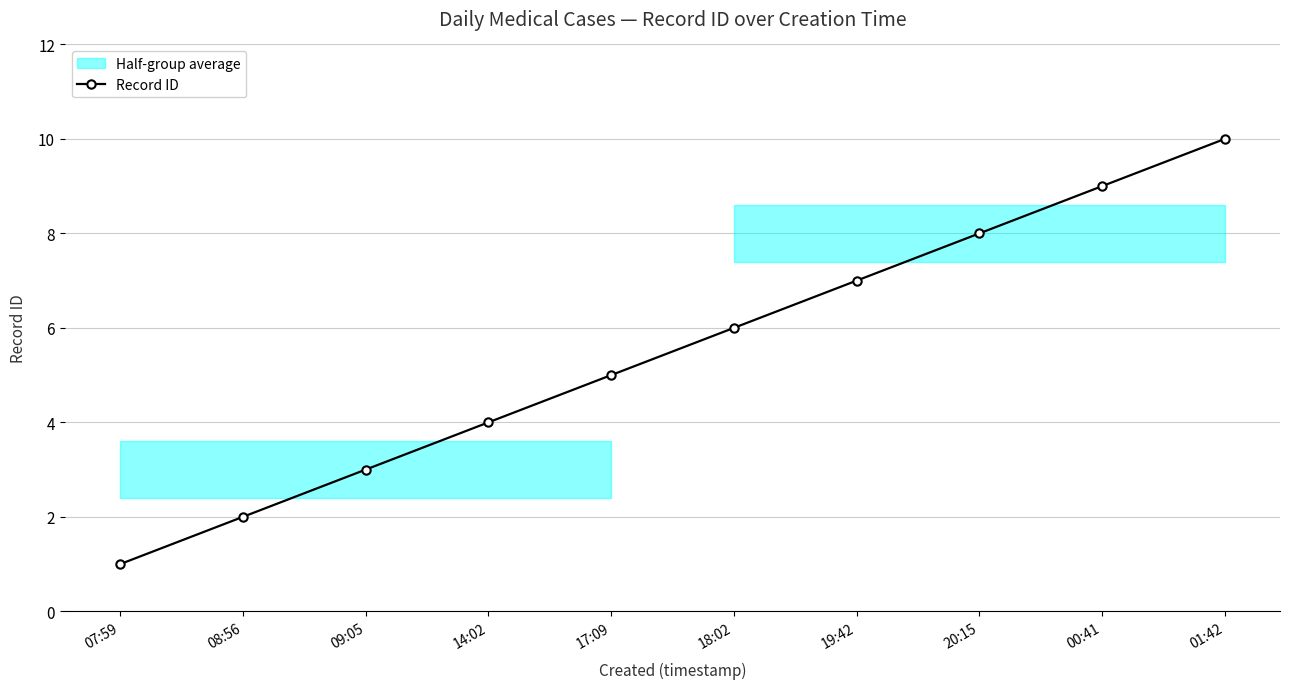

Does the chart have visible grid lines?

Yes